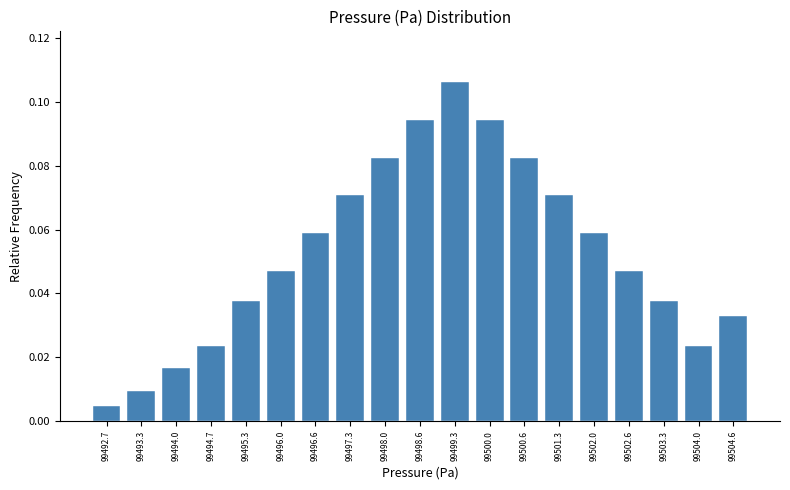

Which category has the highest value across all series?

99499.3